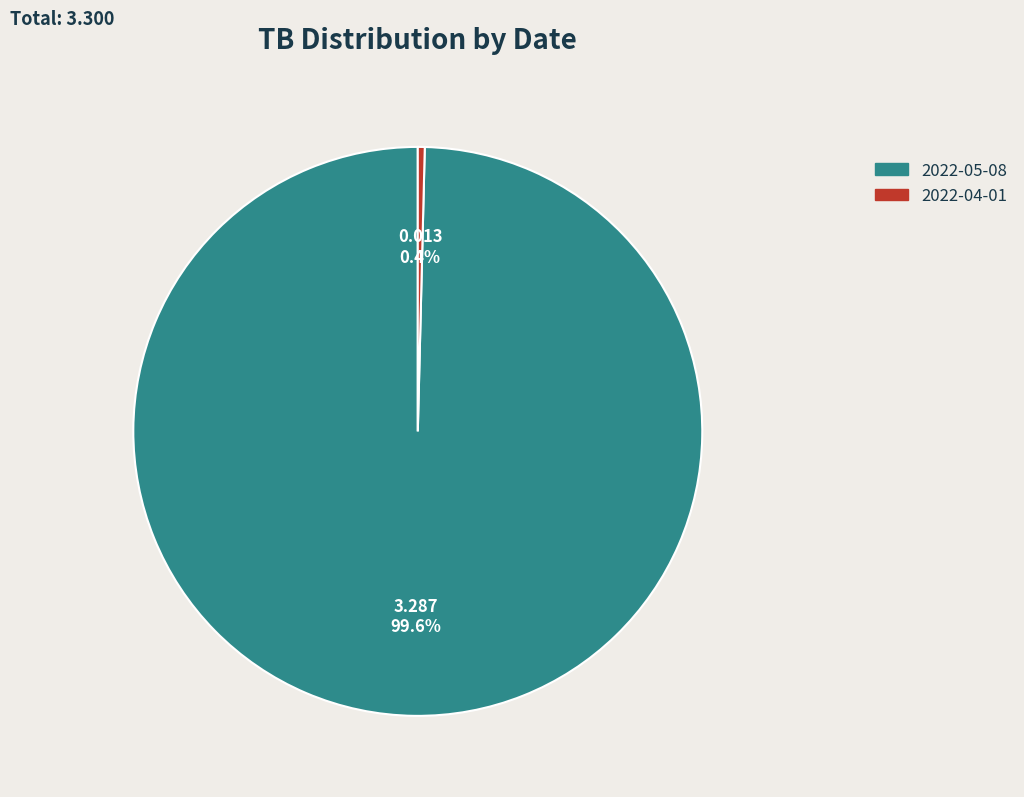

Which slice is the smallest?

2022-04-01